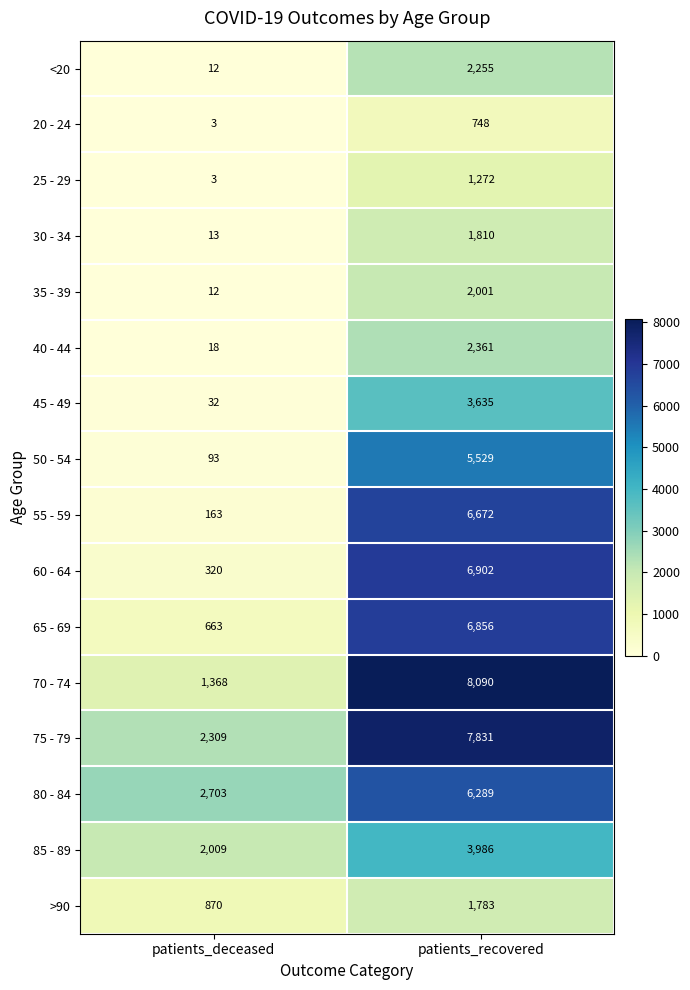

At which label is 70 - 74 closest to 4729?

patients_deceased